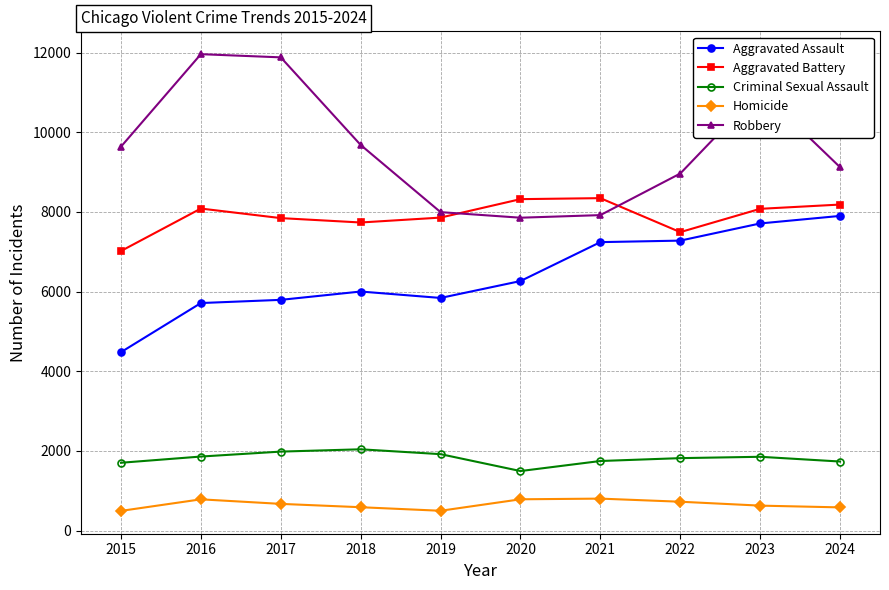

What is the smallest value displayed?

496